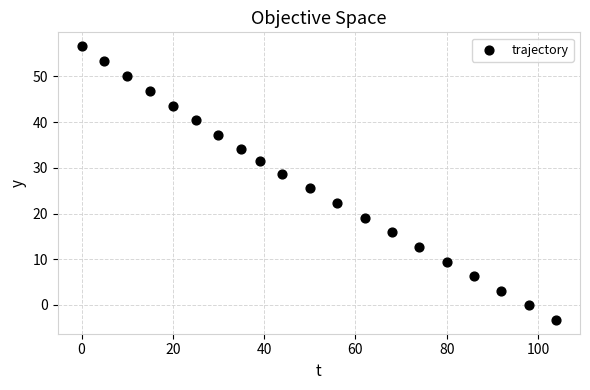

What is the range of Y values (max minus min)?

60.0